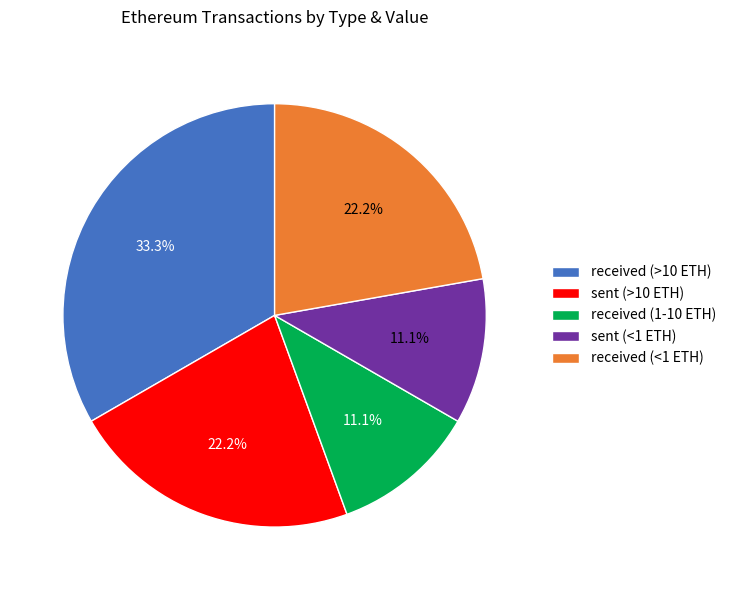

Which category has the biggest portion of the pie?

received (>10 ETH)